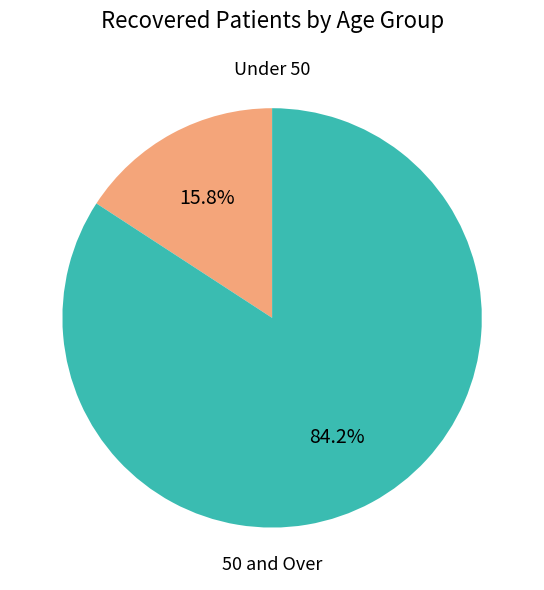

Does any single category account for the majority?

Yes